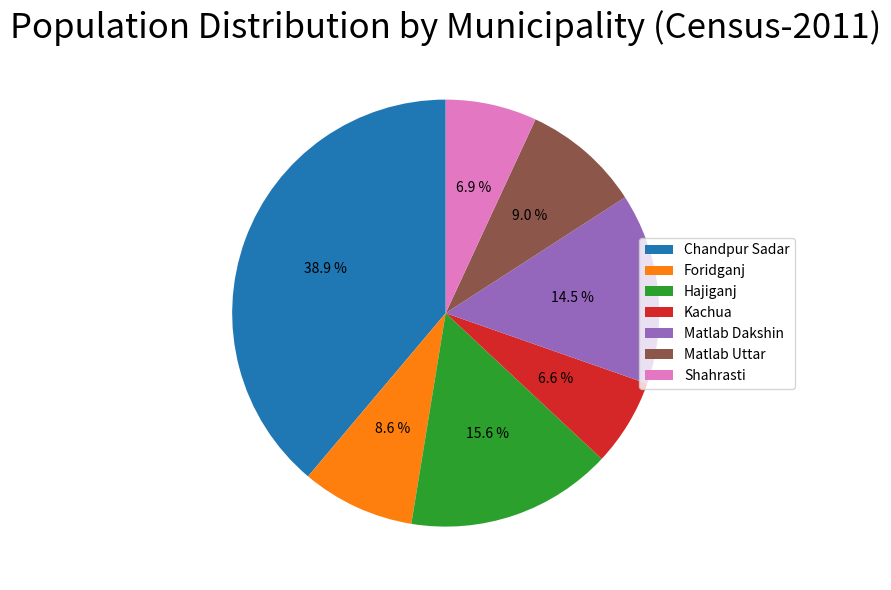

Is there any slice that represents more than half of the pie?

No